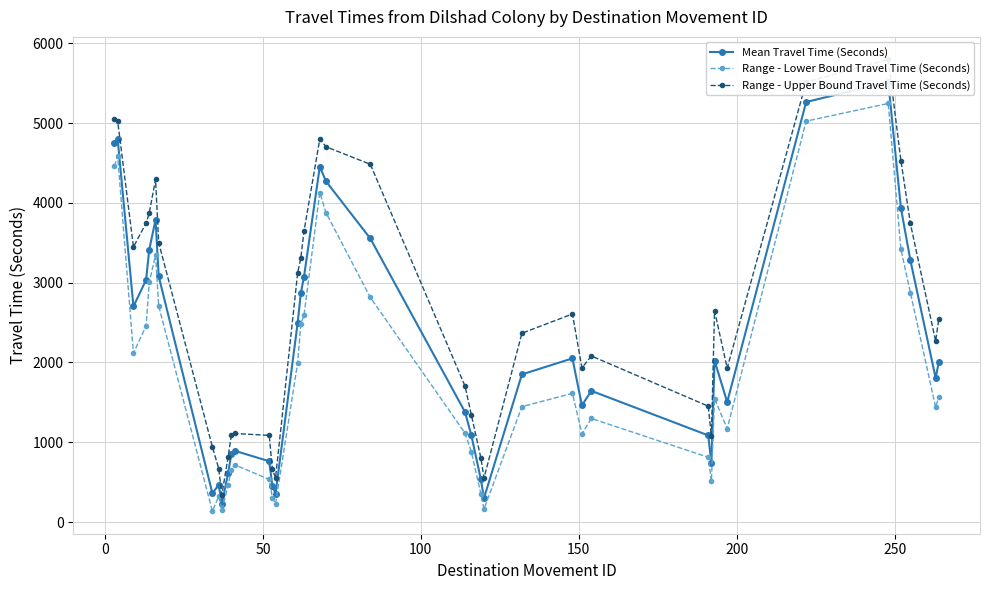

True or false: Range - Lower Bound Travel Time (Seconds) has more than 1 points higher than both neighbors.

True